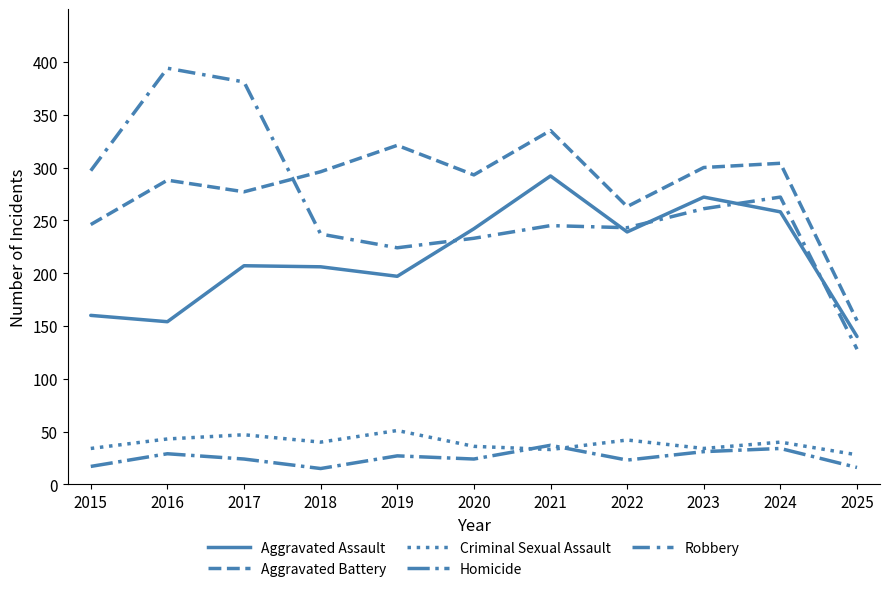

The value of Criminal Sexual Assault at 2023 is 34. True or false?

True